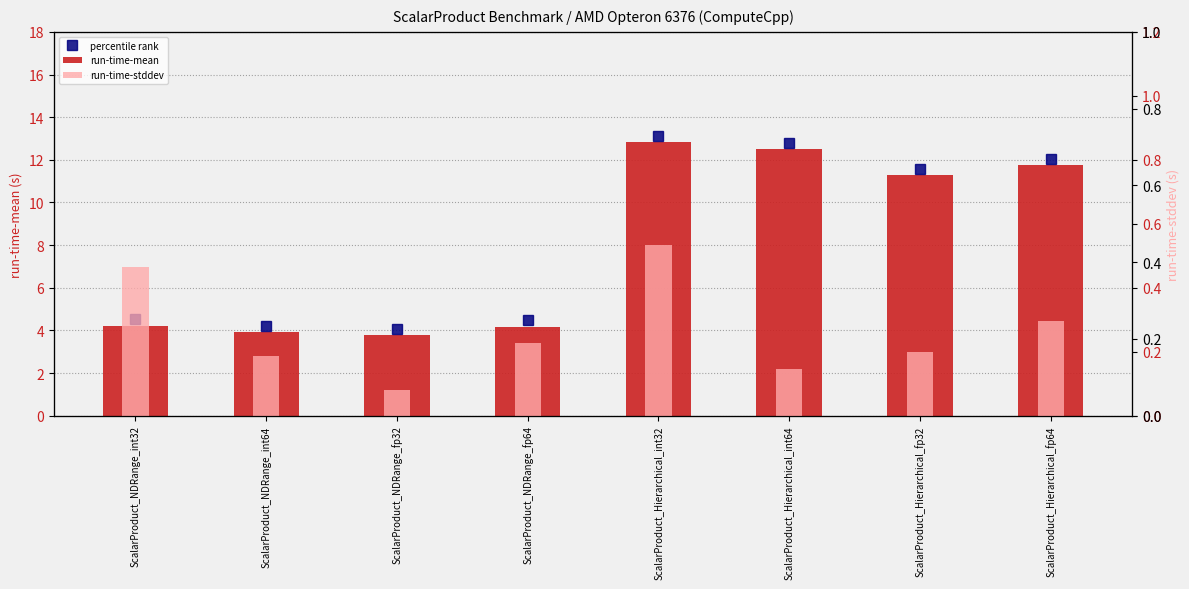

How many groups of bars are there?

8